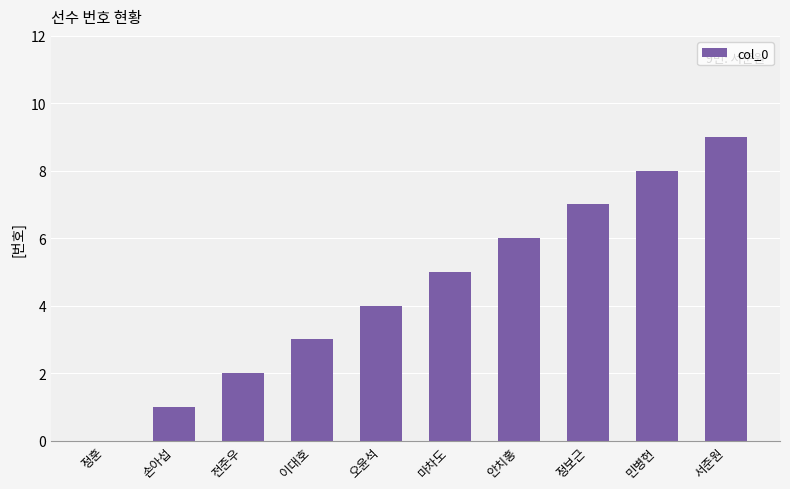

What value does the data have at 전준우?

2